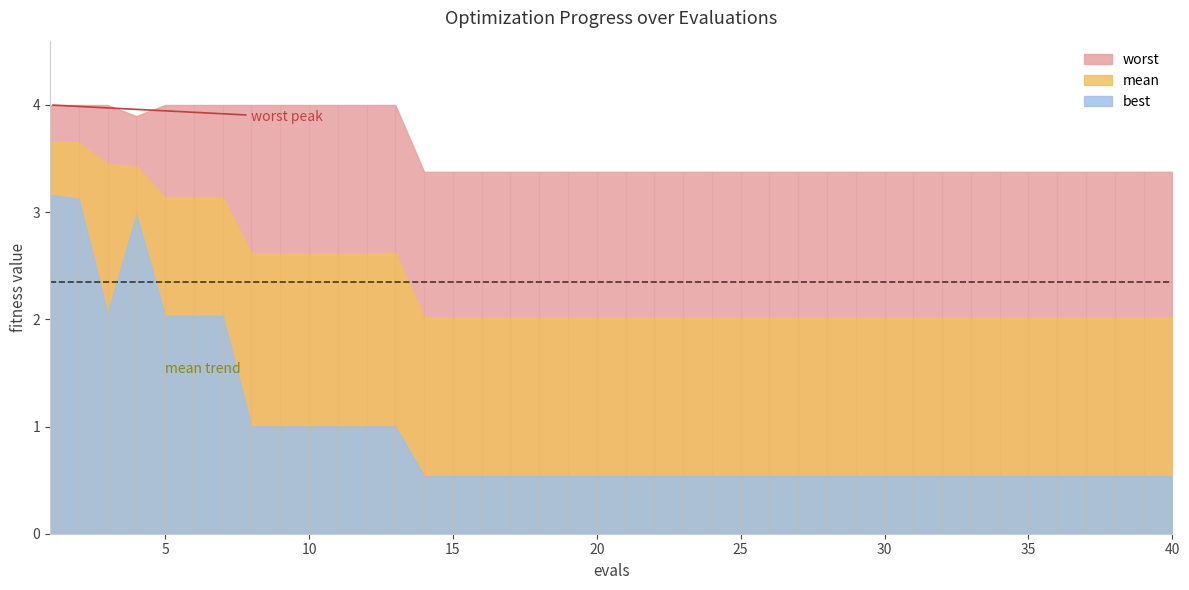

At how many categories does at least one series exceed 1?

40